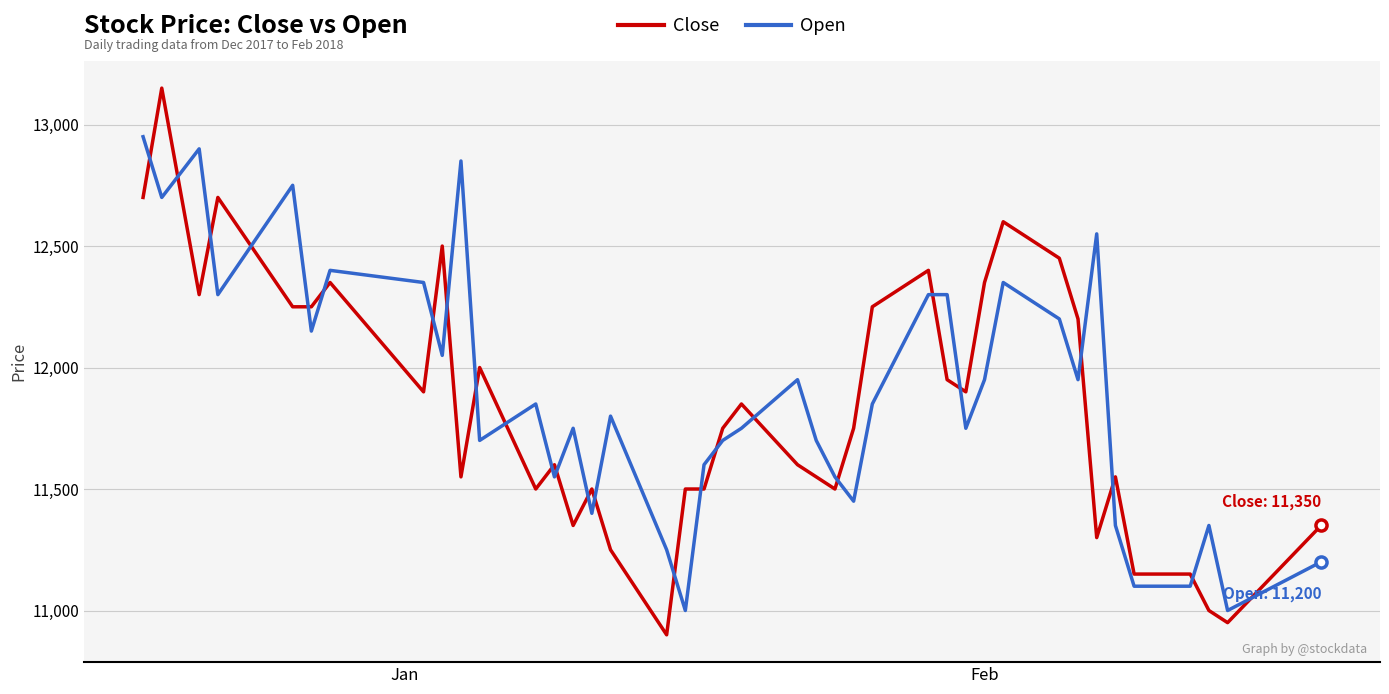

True or false: Close and Open cross at least once.

True